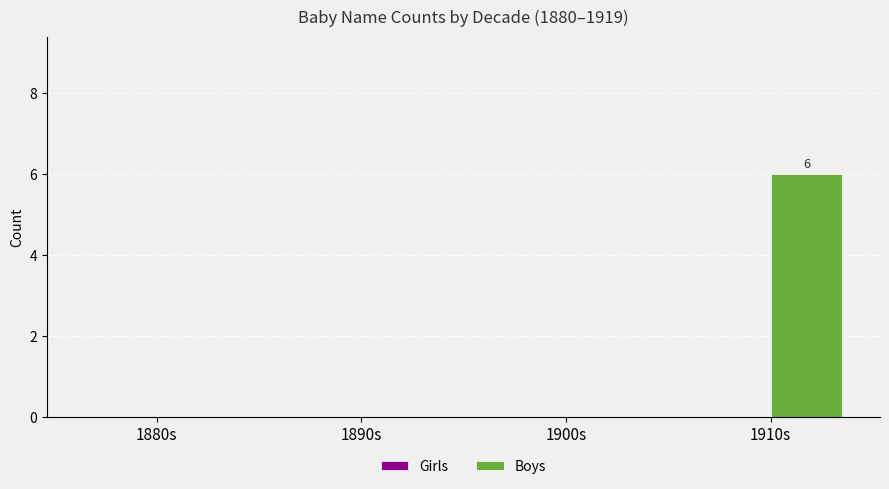

Reading left to right, transcribe all the data shown in this chart.

1880s=0	1890s=0	1900s=0	1910s=6